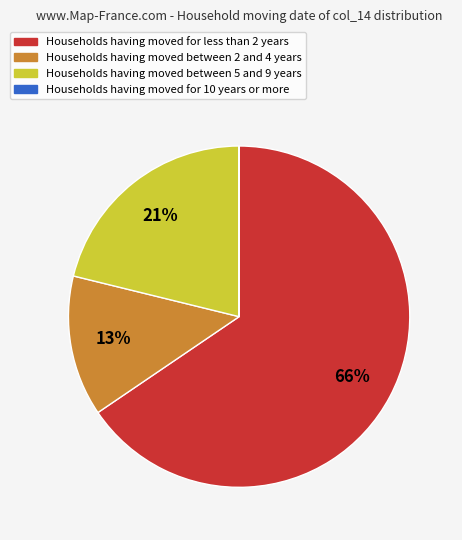

To the nearest percent, what is the difference between the largest and smallest slice percentages?

66%